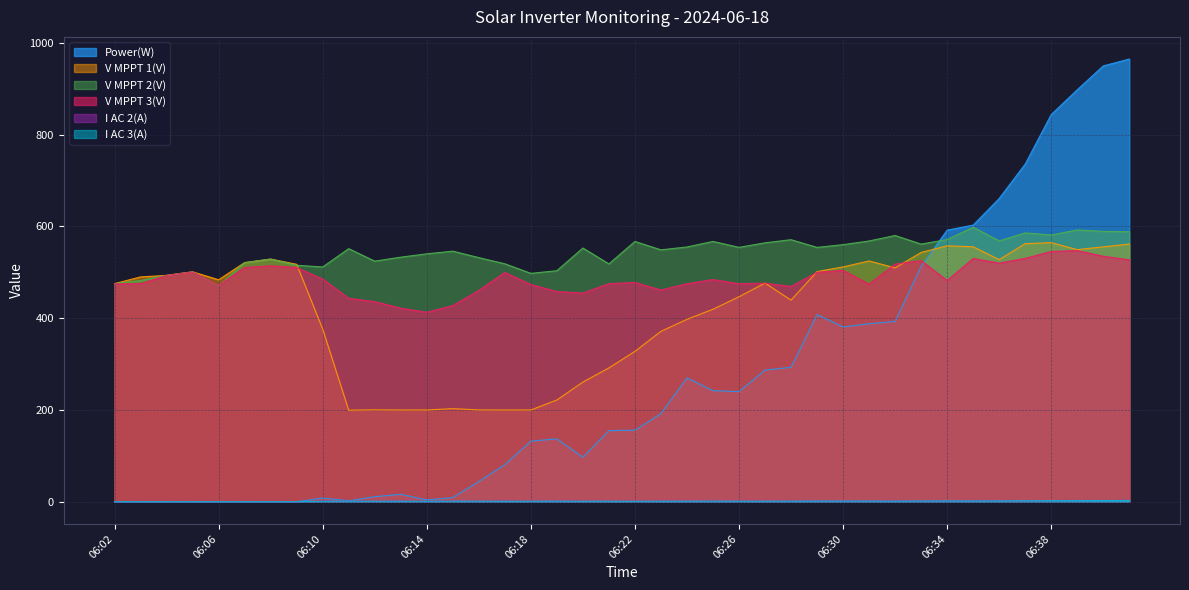

What is the difference between the maximum and second lowest values in the I AC 3(A) series?

2.7